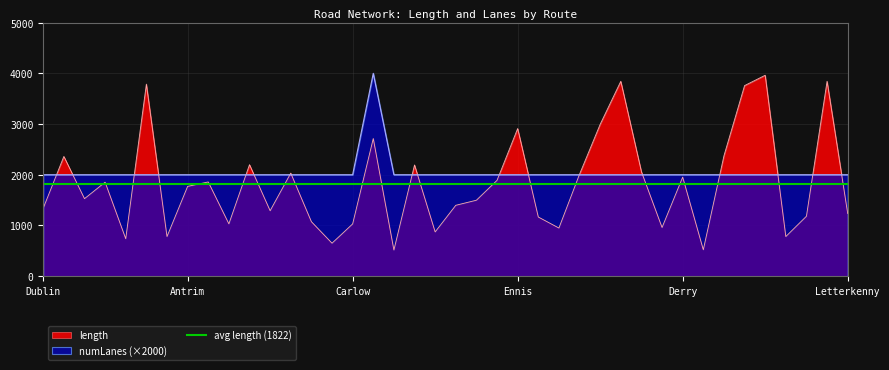

Rank the series by their maximum value, from lowest to highest.

length, numLanes